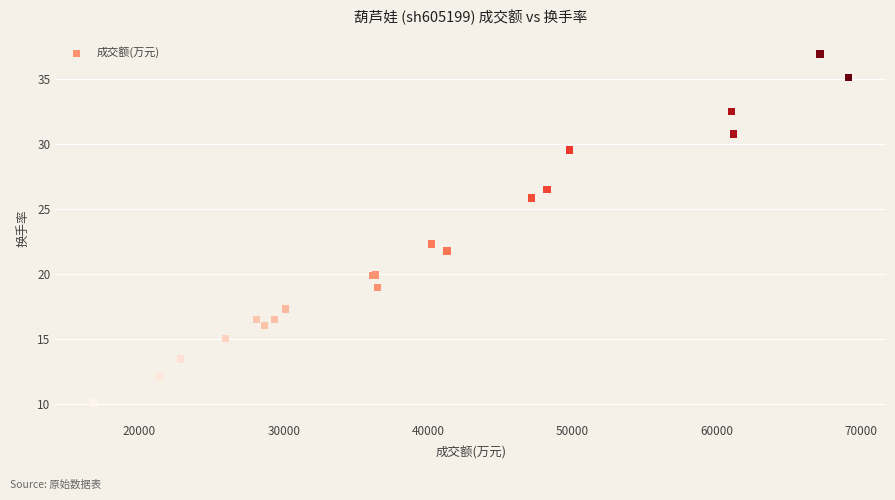

What Y value in the scatter plot is closest to 23?

22.3